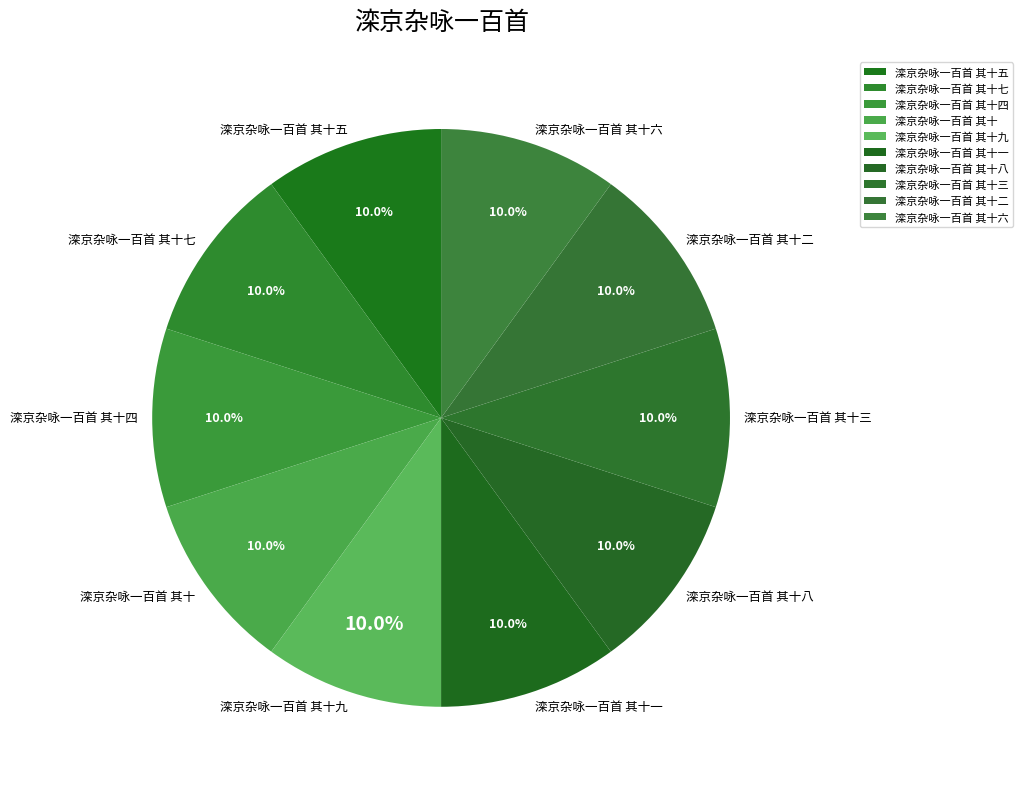

Does any single category account for the majority?

No